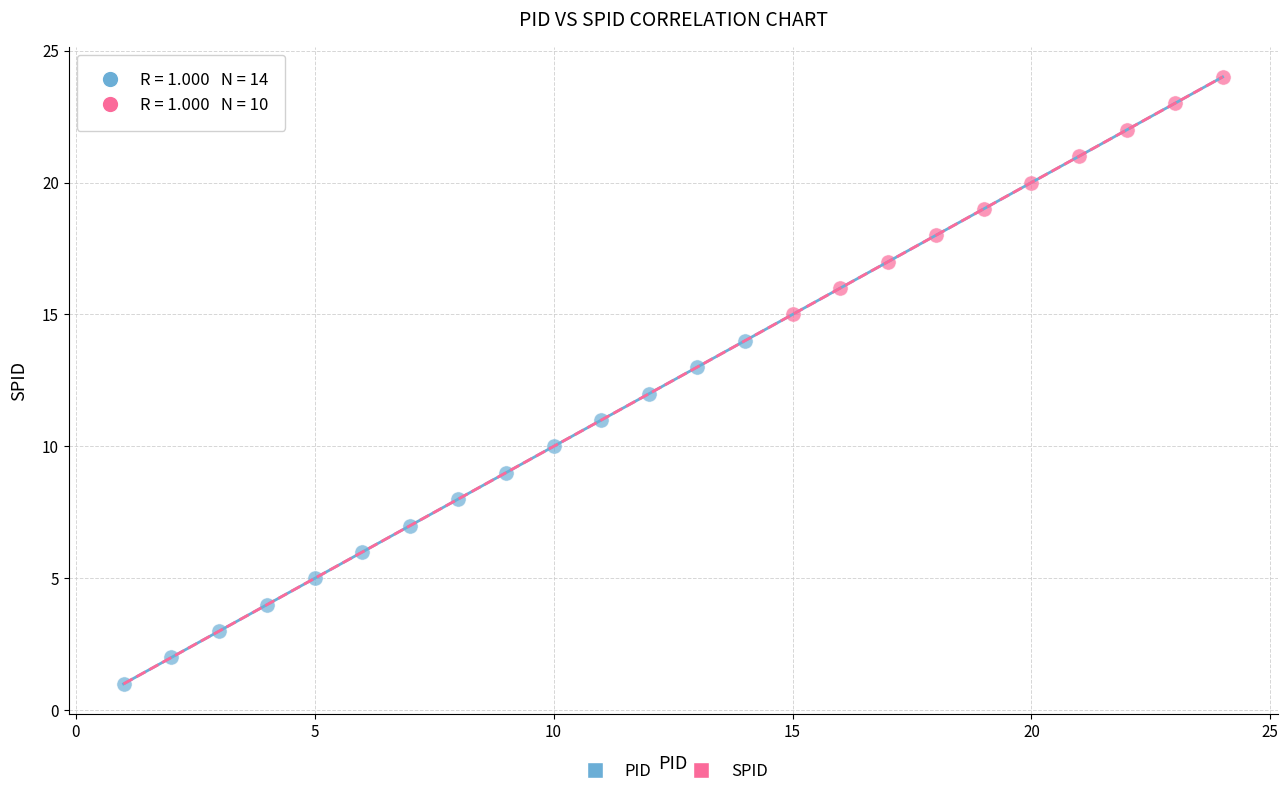

Which series reaches the minimum Y coordinate?

PID